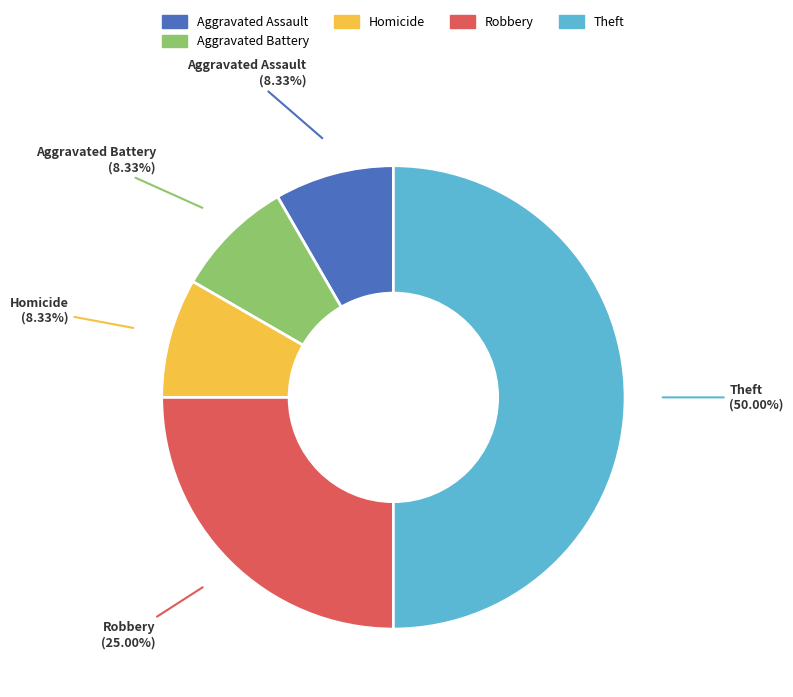

Which slice is the largest?

Theft